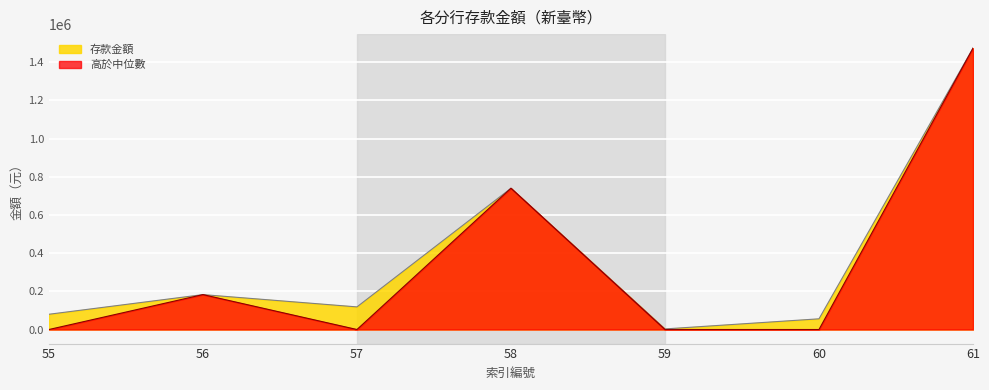

What is the greatest value displayed?

1473175